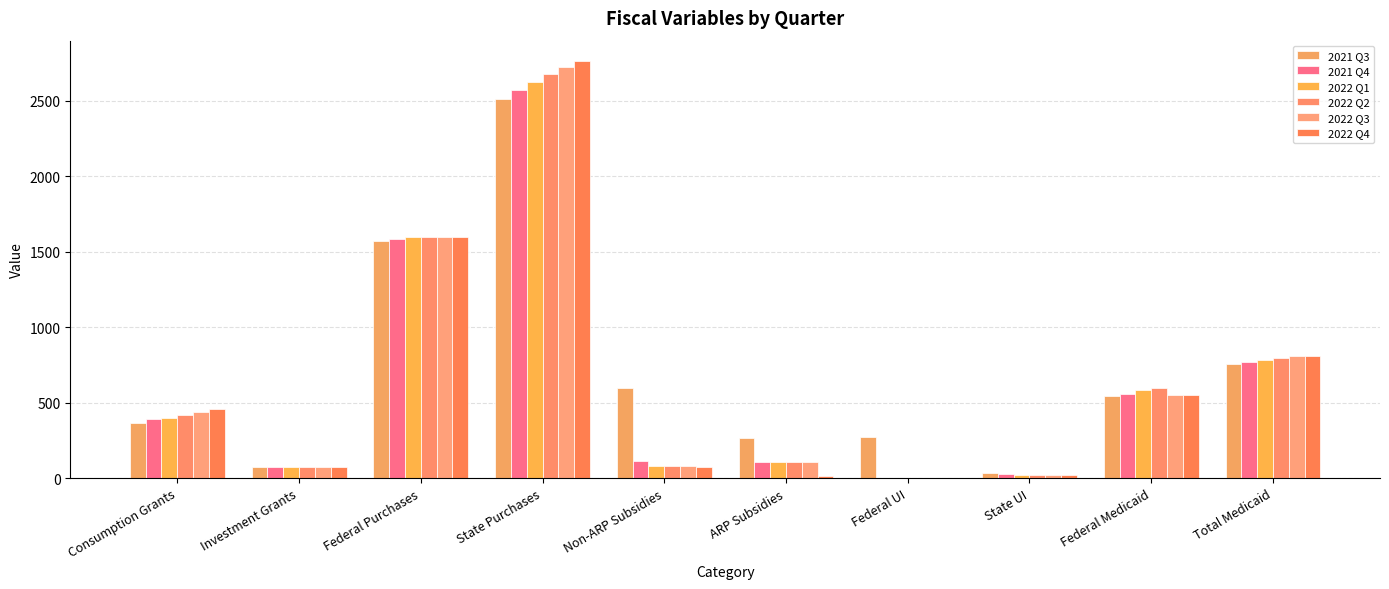

Reading left to right, extract all data points from this chart.

2021 Q3: Consumption Grants=367.5	Investment Grants=75.3	Federal Purchases=1574.5	State Purchases=2511.7	Non-ARP Subsidies=595.8	ARP Subsidies=267.8	Federal UI=274.9	State UI=31.0	Federal Medicaid=547.6	Total Medicaid=758.1
2021 Q4: Consumption Grants=393.1	Investment Grants=75.3	Federal Purchases=1586.4	State Purchases=2572.3	Non-ARP Subsidies=116.3	ARP Subsidies=110.2	Federal UI=0.0	State UI=27.0	Federal Medicaid=556.3	Total Medicaid=770.2
2022 Q1: Consumption Grants=401.6	Investment Grants=75.3	Federal Purchases=1598.5	State Purchases=2628.3	Non-ARP Subsidies=83.0	ARP Subsidies=110.2	Federal UI=0.0	State UI=24.0	Federal Medicaid=586.5	Total Medicaid=782.4
2022 Q2: Consumption Grants=419.7	Investment Grants=75.3	Federal Purchases=1600.5	State Purchases=2679.4	Non-ARP Subsidies=77.6	ARP Subsidies=110.2	Federal UI=0.0	State UI=22.4	Federal Medicaid=595.8	Total Medicaid=794.9
2022 Q3: Consumption Grants=438.3	Investment Grants=75.3	Federal Purchases=1599.8	State Purchases=2725.1	Non-ARP Subsidies=77.6	ARP Subsidies=110.2	Federal UI=0.0	State UI=21.6	Federal Medicaid=549.5	Total Medicaid=807.5
2022 Q4: Consumption Grants=458.3	Investment Grants=75.3	Federal Purchases=1600.0	State Purchases=2761.8	Non-ARP Subsidies=75.7	ARP Subsidies=12.7	Federal UI=0.0	State UI=21.3	Federal Medicaid=548.6	Total Medicaid=810.0